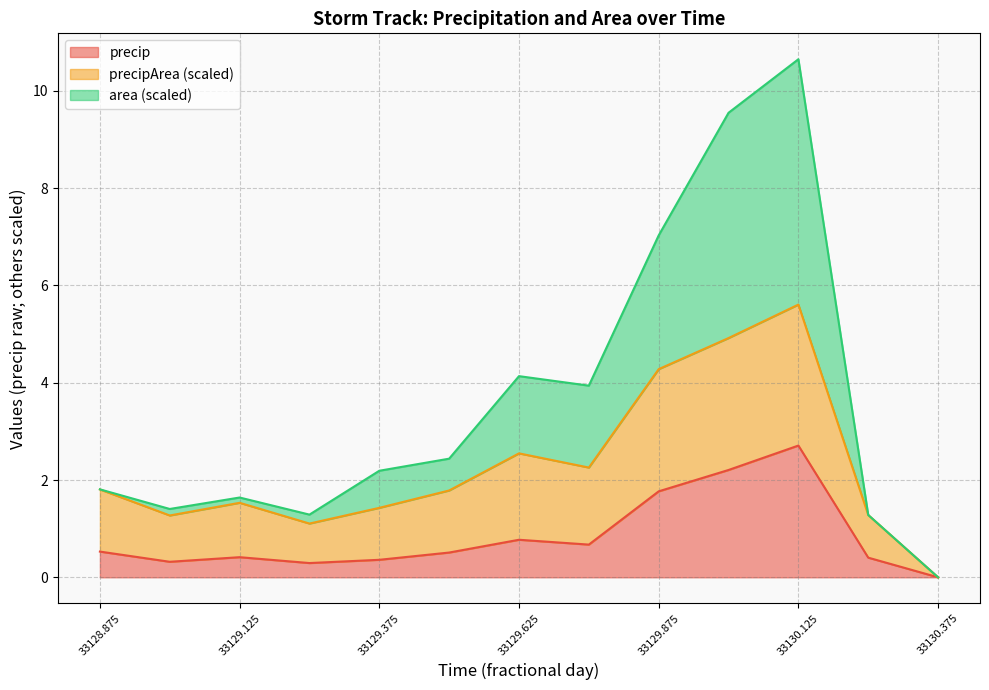

True or false: precip has a value of 1.0 at 33129.625.

False